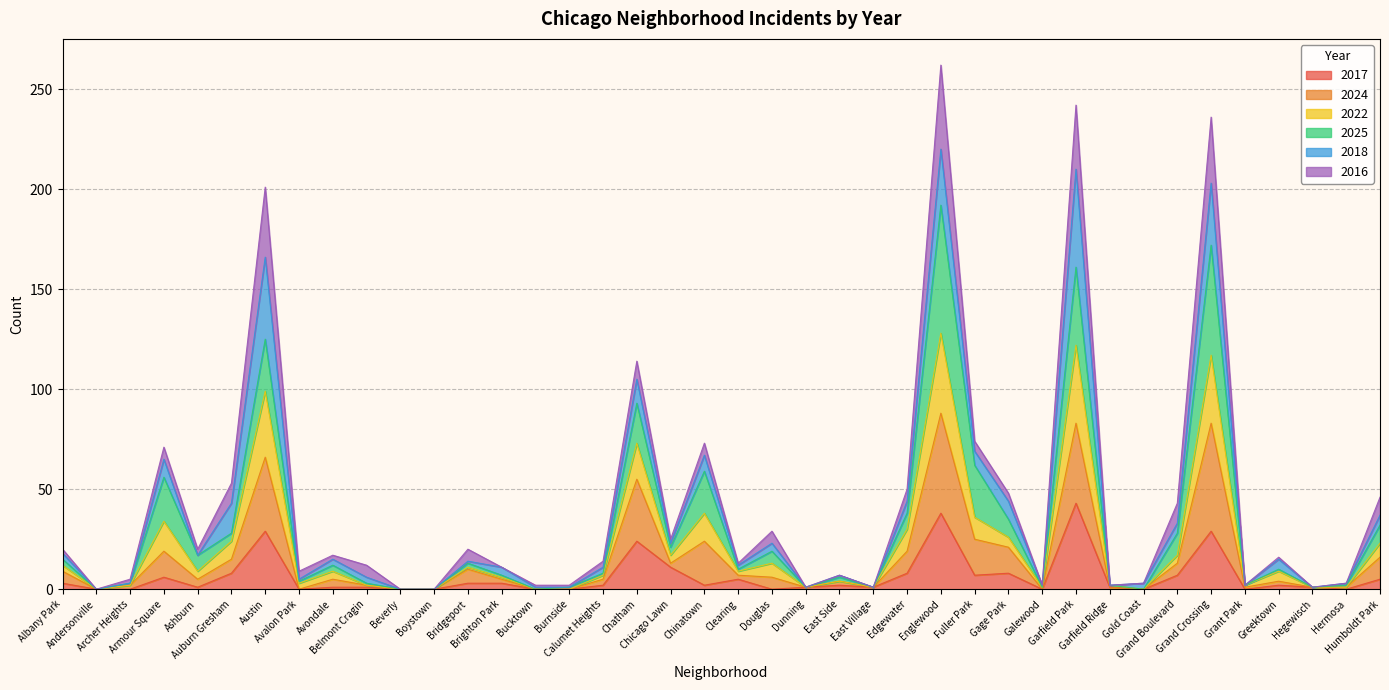

Does the chart display data point markers on the line(s)?

No